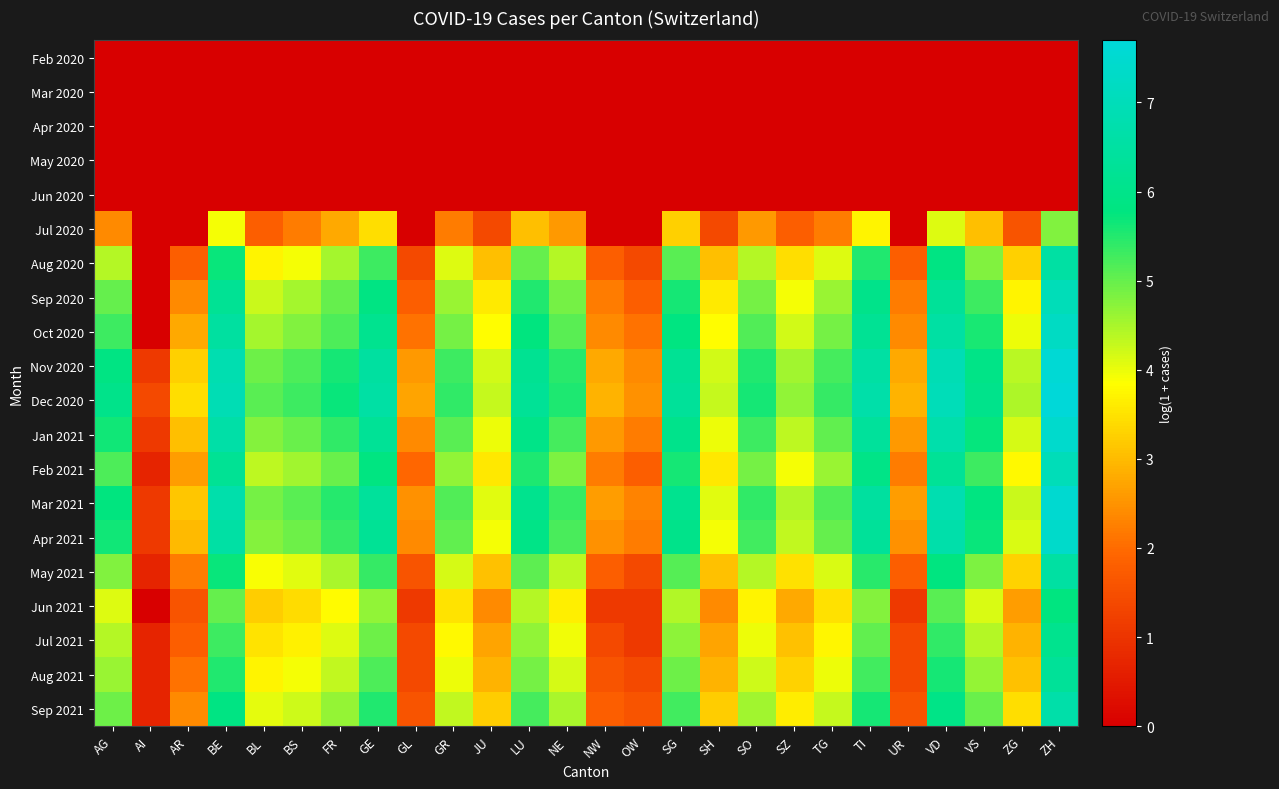

Reading right to left, transcribe all the data shown in this chart.

Feb 2020: ZH=0.0	ZG=0.0	VS=0.0	VD=0.0	UR=0.0	TI=0.0	TG=0.0	SZ=0.0	SO=0.0	SH=0.0	SG=0.0	OW=0.0	NW=0.0	NE=0.0	LU=0.0	JU=0.0	GR=0.0	GL=0.0	GE=0.0	FR=0.0	BS=0.0	BL=0.0	BE=0.0	AR=0.0	AI=0.0	AG=0.0
Mar 2020: ZH=0.0	ZG=0.0	VS=0.0	VD=0.0	UR=0.0	TI=0.0	TG=0.0	SZ=0.0	SO=0.0	SH=0.0	SG=0.0	OW=0.0	NW=0.0	NE=0.0	LU=0.0	JU=0.0	GR=0.0	GL=0.0	GE=0.0	FR=0.0	BS=0.0	BL=0.0	BE=0.0	AR=0.0	AI=0.0	AG=0.0
Apr 2020: ZH=0.0	ZG=0.0	VS=0.0	VD=0.0	UR=0.0	TI=0.0	TG=0.0	SZ=0.0	SO=0.0	SH=0.0	SG=0.0	OW=0.0	NW=0.0	NE=0.0	LU=0.0	JU=0.0	GR=0.0	GL=0.0	GE=0.0	FR=0.0	BS=0.0	BL=0.0	BE=0.0	AR=0.0	AI=0.0	AG=0.0
May 2020: ZH=0.0	ZG=0.0	VS=0.0	VD=0.0	UR=0.0	TI=0.0	TG=0.0	SZ=0.0	SO=0.0	SH=0.0	SG=0.0	OW=0.0	NW=0.0	NE=0.0	LU=0.0	JU=0.0	GR=0.0	GL=0.0	GE=0.0	FR=0.0	BS=0.0	BL=0.0	BE=0.0	AR=0.0	AI=0.0	AG=0.0
Jun 2020: ZH=0.0	ZG=0.0	VS=0.0	VD=0.0	UR=0.0	TI=0.0	TG=0.0	SZ=0.0	SO=0.0	SH=0.0	SG=0.0	OW=0.0	NW=0.0	NE=0.0	LU=0.0	JU=0.0	GR=0.0	GL=0.0	GE=0.0	FR=0.0	BS=0.0	BL=0.0	BE=0.0	AR=0.0	AI=0.0	AG=0.0
Jul 2020: ZH=4.8	ZG=1.6	VS=3.0	VD=4.1	UR=0.0	TI=3.7	TG=2.2	SZ=1.8	SO=2.6	SH=1.4	SG=3.3	OW=0.0	NW=0.0	NE=2.6	LU=3.0	JU=1.4	GR=2.2	GL=0.0	GE=3.4	FR=2.8	BS=2.2	BL=1.8	BE=3.9	AR=0.0	AI=0.0	AG=2.4
Aug 2020: ZH=6.6	ZG=3.3	VS=4.8	VD=5.9	UR=1.8	TI=5.5	TG=4.1	SZ=3.4	SO=4.4	SH=3.0	SG=5.1	OW=1.4	NW=1.8	NE=4.4	LU=5.0	JU=3.0	GR=4.1	GL=1.4	GE=5.3	FR=4.5	BS=3.9	BL=3.7	BE=5.7	AR=1.8	AI=0.0	AG=4.4
Sep 2020: ZH=7.0	ZG=3.7	VS=5.3	VD=6.3	UR=2.2	TI=6.0	TG=4.6	SZ=3.9	SO=4.9	SH=3.6	SG=5.6	OW=1.8	NW=2.2	NE=4.9	LU=5.5	JU=3.6	GR=4.6	GL=1.8	GE=5.9	FR=5.0	BS=4.5	BL=4.3	BE=6.2	AR=2.4	AI=0.0	AG=5.0
Oct 2020: ZH=7.2	ZG=4.0	VS=5.6	VD=6.6	UR=2.4	TI=6.2	TG=4.9	SZ=4.2	SO=5.1	SH=3.8	SG=5.8	OW=2.1	NW=2.4	NE=5.1	LU=5.8	JU=3.8	GR=4.9	GL=2.1	GE=6.1	FR=5.2	BS=4.8	BL=4.5	BE=6.5	AR=2.8	AI=0.0	AG=5.3
Nov 2020: ZH=7.6	ZG=4.4	VS=5.9	VD=6.9	UR=2.8	TI=6.6	TG=5.3	SZ=4.6	SO=5.5	SH=4.2	SG=6.2	OW=2.4	NW=2.8	NE=5.4	LU=6.2	JU=4.2	GR=5.3	GL=2.6	GE=6.5	FR=5.6	BS=5.2	BL=4.9	BE=6.8	AR=3.3	AI=1.1	AG=5.9
Dec 2020: ZH=7.7	ZG=4.5	VS=6.0	VD=7.0	UR=2.9	TI=6.7	TG=5.4	SZ=4.7	SO=5.6	SH=4.3	SG=6.3	OW=2.5	NW=2.9	NE=5.5	LU=6.3	JU=4.3	GR=5.4	GL=2.7	GE=6.6	FR=5.7	BS=5.3	BL=5.1	BE=6.9	AR=3.4	AI=1.4	AG=6.0
Jan 2021: ZH=7.4	ZG=4.2	VS=5.7	VD=6.7	UR=2.6	TI=6.4	TG=5.0	SZ=4.4	SO=5.3	SH=4.0	SG=6.0	OW=2.2	NW=2.6	NE=5.2	LU=6.0	JU=4.0	GR=5.1	GL=2.4	GE=6.3	FR=5.4	BS=5.0	BL=4.8	BE=6.6	AR=3.0	AI=1.1	AG=5.6
Feb 2021: ZH=7.0	ZG=3.8	VS=5.3	VD=6.3	UR=2.2	TI=5.9	TG=4.6	SZ=3.9	SO=4.9	SH=3.6	SG=5.6	OW=1.8	NW=2.2	NE=4.8	LU=5.5	JU=3.6	GR=4.7	GL=1.9	GE=5.8	FR=5.0	BS=4.6	BL=4.3	BE=6.2	AR=2.6	AI=0.7	AG=5.2
Mar 2021: ZH=7.5	ZG=4.3	VS=5.8	VD=6.8	UR=2.6	TI=6.5	TG=5.1	SZ=4.4	SO=5.4	SH=4.1	SG=6.1	OW=2.3	NW=2.6	NE=5.3	LU=6.1	JU=4.1	GR=5.2	GL=2.5	GE=6.4	FR=5.5	BS=5.1	BL=4.9	BE=6.7	AR=3.1	AI=1.1	AG=5.8
Apr 2021: ZH=7.4	ZG=4.1	VS=5.7	VD=6.7	UR=2.5	TI=6.3	TG=5.0	SZ=4.3	SO=5.3	SH=3.9	SG=6.0	OW=2.2	NW=2.5	NE=5.2	LU=5.9	JU=3.9	GR=5.0	GL=2.4	GE=6.2	FR=5.4	BS=4.9	BL=4.8	BE=6.6	AR=3.0	AI=1.1	AG=5.6
May 2021: ZH=6.5	ZG=3.3	VS=4.8	VD=5.8	UR=1.8	TI=5.5	TG=4.1	SZ=3.5	SO=4.4	SH=3.1	SG=5.1	OW=1.4	NW=1.8	NE=4.3	LU=5.1	JU=3.1	GR=4.2	GL=1.6	GE=5.4	FR=4.5	BS=4.1	BL=3.9	BE=5.7	AR=2.2	AI=0.7	AG=4.8
Jun 2021: ZH=5.8	ZG=2.6	VS=4.1	VD=5.1	UR=1.1	TI=4.8	TG=3.5	SZ=2.8	SO=3.7	SH=2.4	SG=4.4	OW=1.1	NW=1.1	NE=3.7	LU=4.4	JU=2.4	GR=3.5	GL=1.1	GE=4.7	FR=3.8	BS=3.4	BL=3.2	BE=5.0	AR=1.6	AI=0.0	AG=4.1
Jul 2021: ZH=6.1	ZG=2.9	VS=4.4	VD=5.4	UR=1.4	TI=5.0	TG=3.7	SZ=3.1	SO=4.0	SH=2.7	SG=4.7	OW=1.1	NW=1.4	NE=4.0	LU=4.7	JU=2.7	GR=3.8	GL=1.4	GE=5.0	FR=4.1	BS=3.7	BL=3.5	BE=5.3	AR=1.8	AI=0.7	AG=4.4
Aug 2021: ZH=6.3	ZG=3.1	VS=4.6	VD=5.6	UR=1.4	TI=5.3	TG=4.0	SZ=3.3	SO=4.2	SH=2.9	SG=4.9	OW=1.4	NW=1.6	NE=4.2	LU=4.9	JU=2.9	GR=4.0	GL=1.4	GE=5.2	FR=4.3	BS=3.9	BL=3.7	BE=5.5	AR=2.1	AI=0.7	AG=4.6
Sep 2021: ZH=6.6	ZG=3.4	VS=5.0	VD=6.0	UR=1.6	TI=5.6	TG=4.3	SZ=3.6	SO=4.5	SH=3.2	SG=5.3	OW=1.6	NW=1.8	NE=4.5	LU=5.2	JU=3.2	GR=4.3	GL=1.6	GE=5.5	FR=4.6	BS=4.2	BL=4.0	BE=5.9	AR=2.4	AI=0.7	AG=4.9